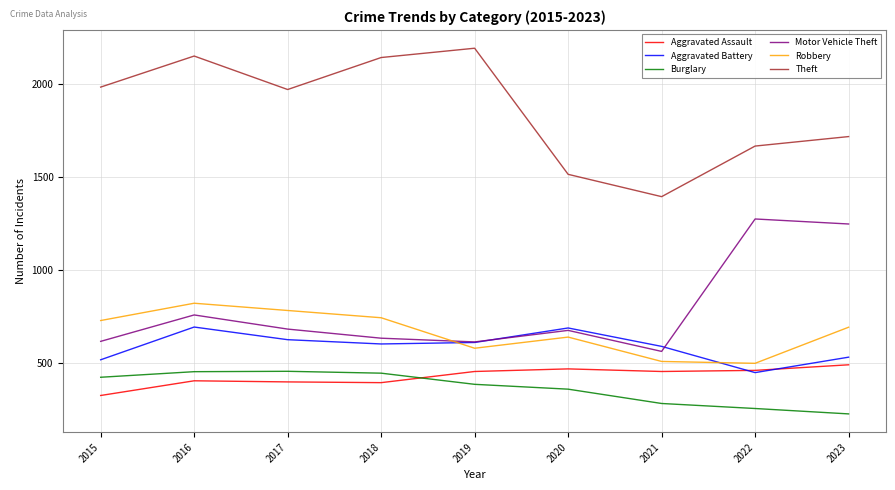

At how many categories does at least one series exceed 710?

9